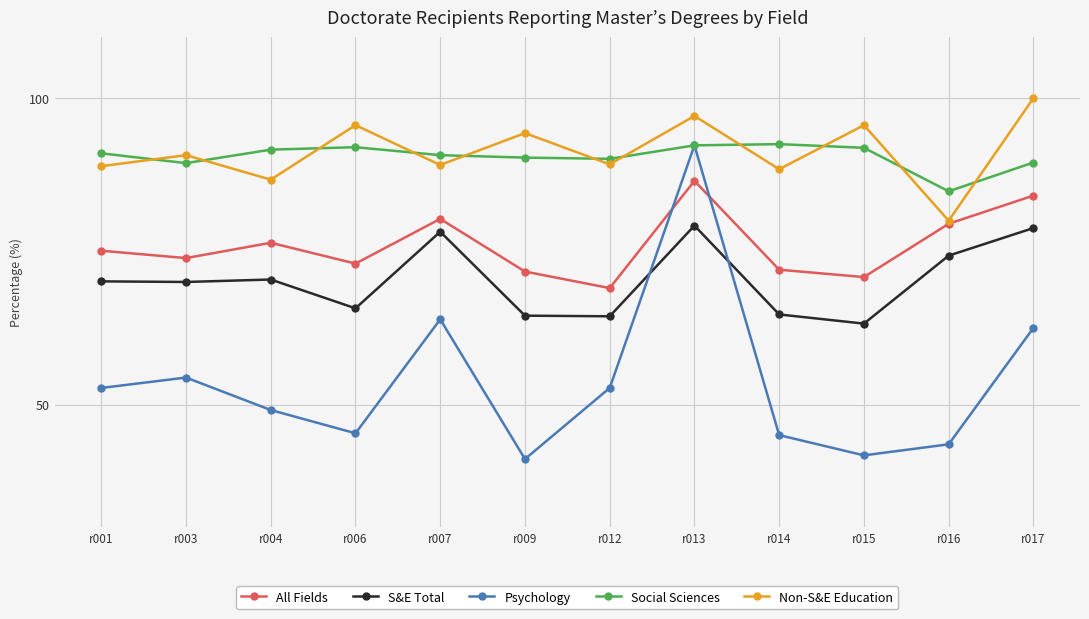

Where is All Fields nearest to the value 77?

r004